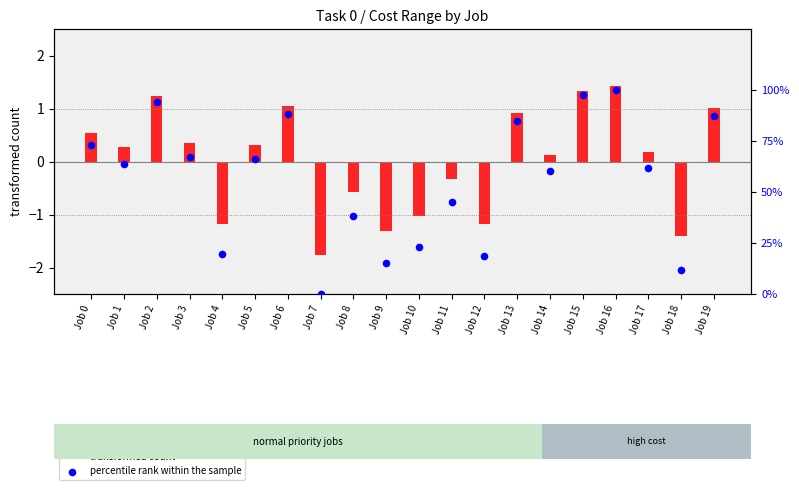

At how many categories does at least one series exceed 71?

7